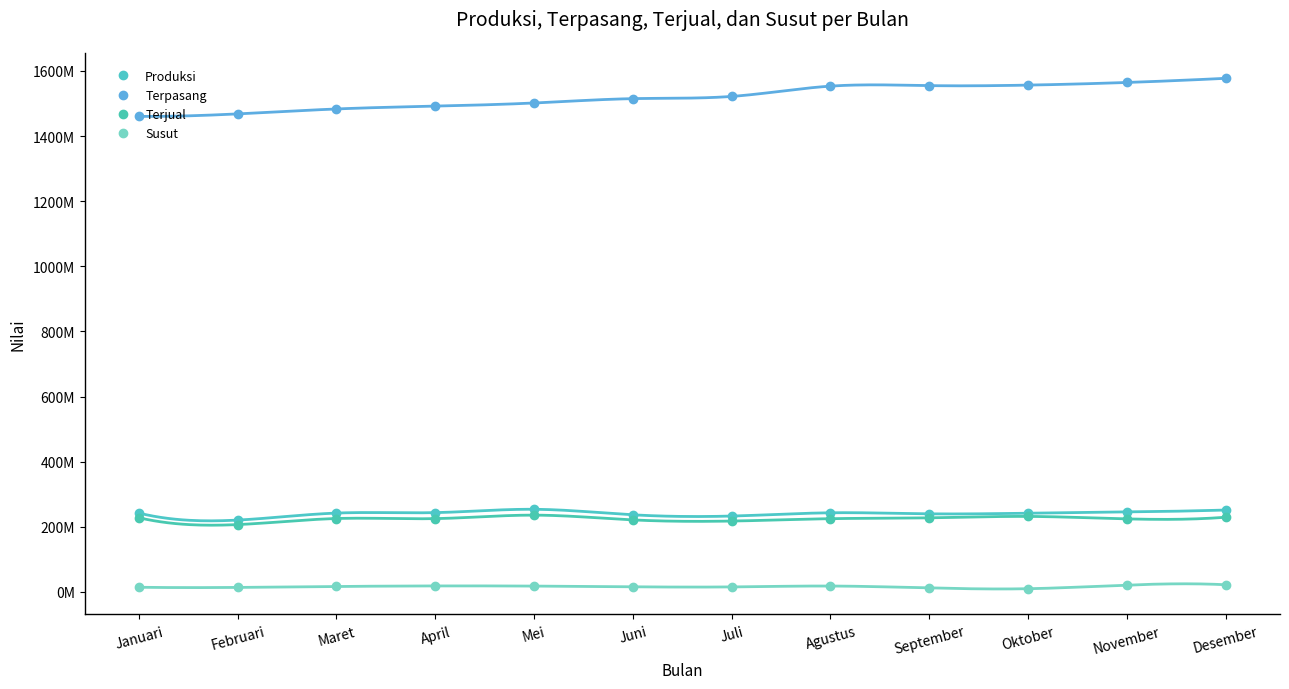

Reading left to right, transcribe all the data shown in this chart.

Produksi: Januari=242214829	Februari=220670704	Maret=242170740	April=243552399	Mei=253786498	Juni=236846256	Juli=233035974	Agustus=243070442	September=239813385	Oktober=241714671	November=245384433	Desember=251528551
Terpasang: Januari=1460525624	Februari=1468119324	Maret=1483284324	April=1491987274	Mei=1501602274	Juni=1514993724	Juli=1521794674	Agustus=1553380524	September=1554979474	Oktober=1556517244	November=1564633894	Desember=1577406544
Terjual: Januari=227905785	Februari=206850686	Maret=225453151	April=225142914	Mei=235832328	Juni=221183804	Juli=217670369	Agustus=224957534	September=227585677	Oktober=231865475	November=224311703	Desember=229479401
Susut: Januari=14309044	Februari=13820018	Maret=16717589	April=18409485	Mei=17954170	Juni=15662452	Juli=15365605	Agustus=18112908	September=12227708	Oktober=9849196	November=21072730	Desember=22049150